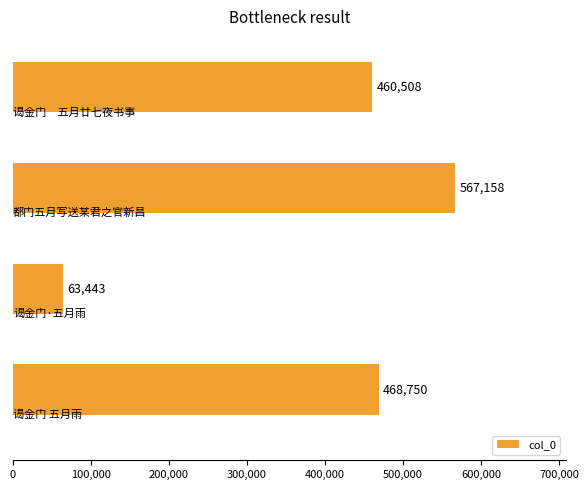

How many distinct data groups are displayed?

1